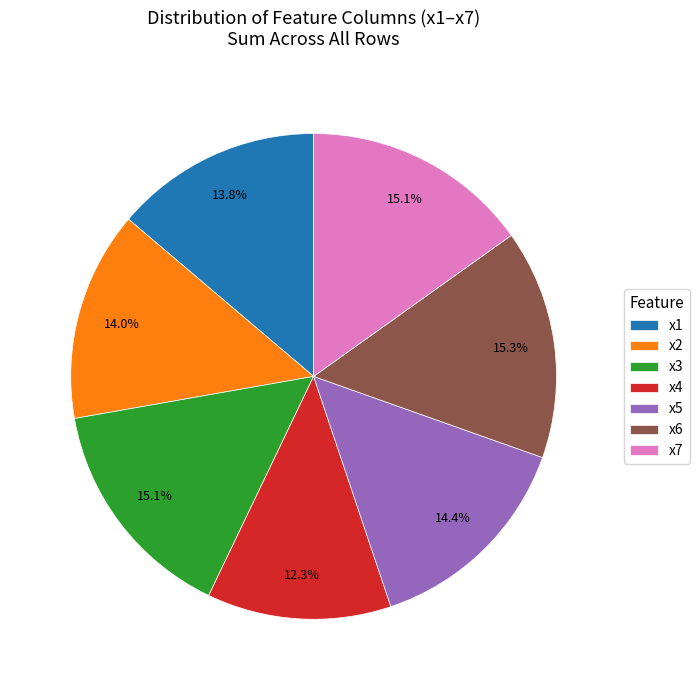

Approximately how many times larger is the value at x2 compared to x1?

1.0